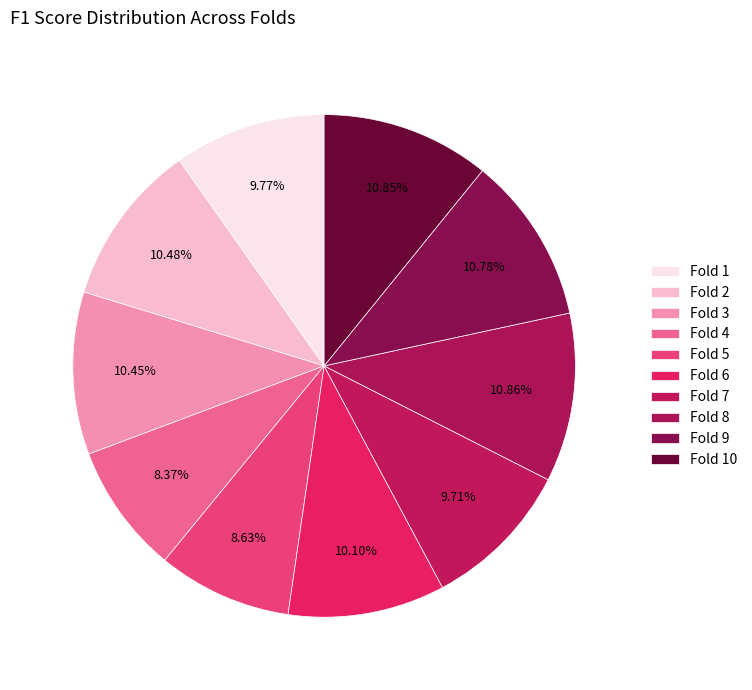

Is Fold 3 the majority of the pie?

No